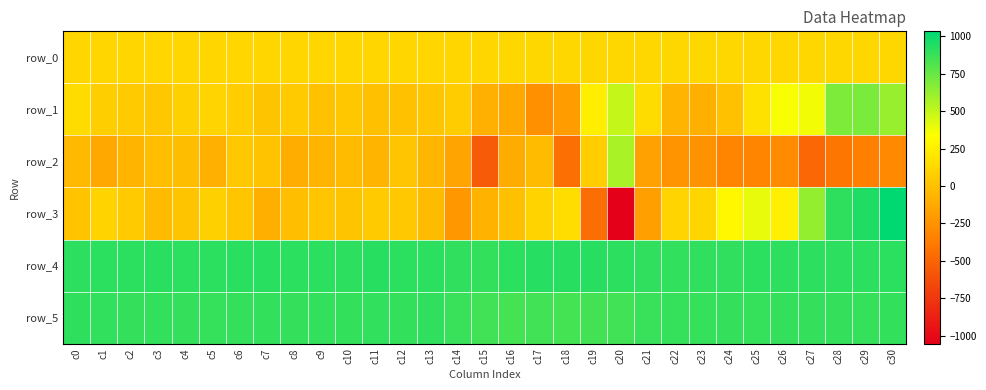

What is the approximate value of row_4 at c13?

912.0